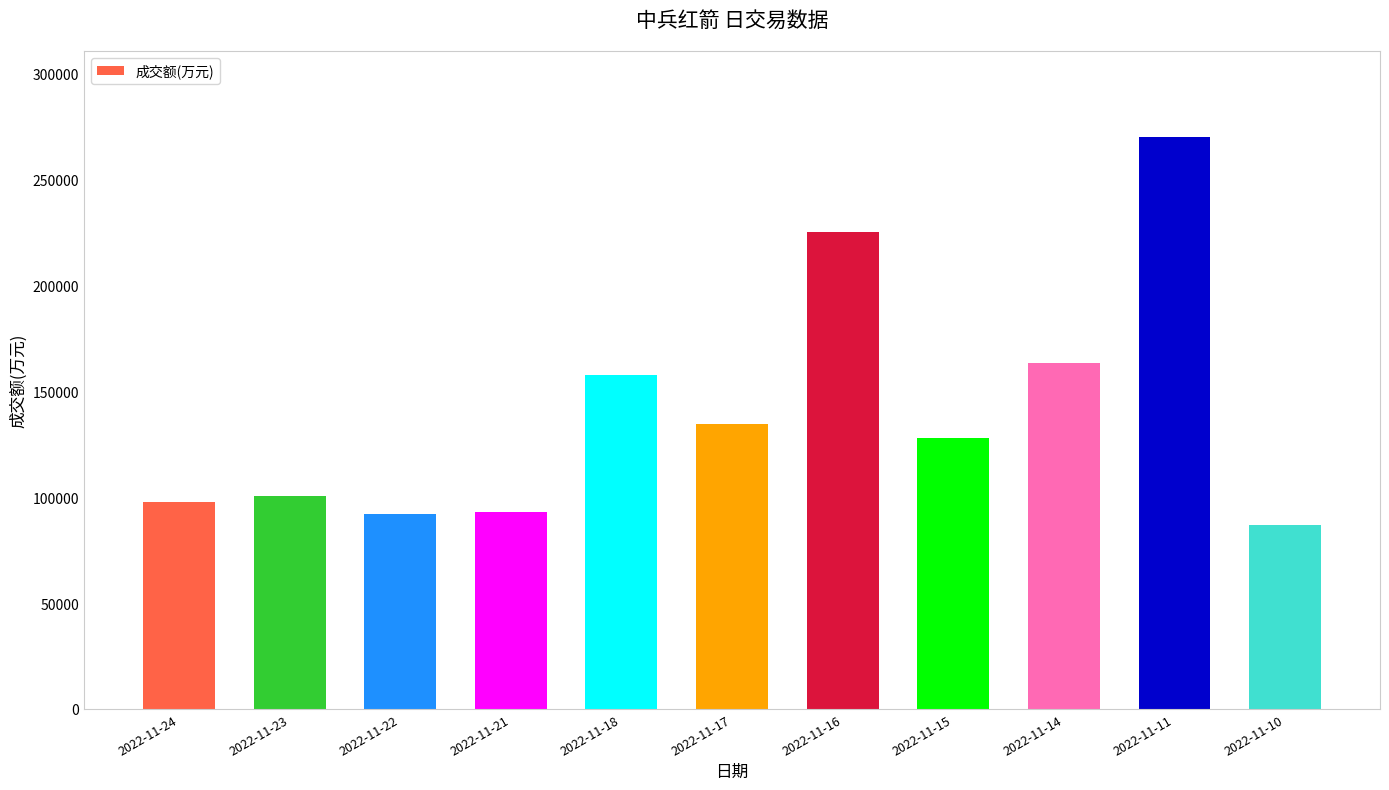

What is the change in value from 2022-11-17 to 2022-11-15?

-6294